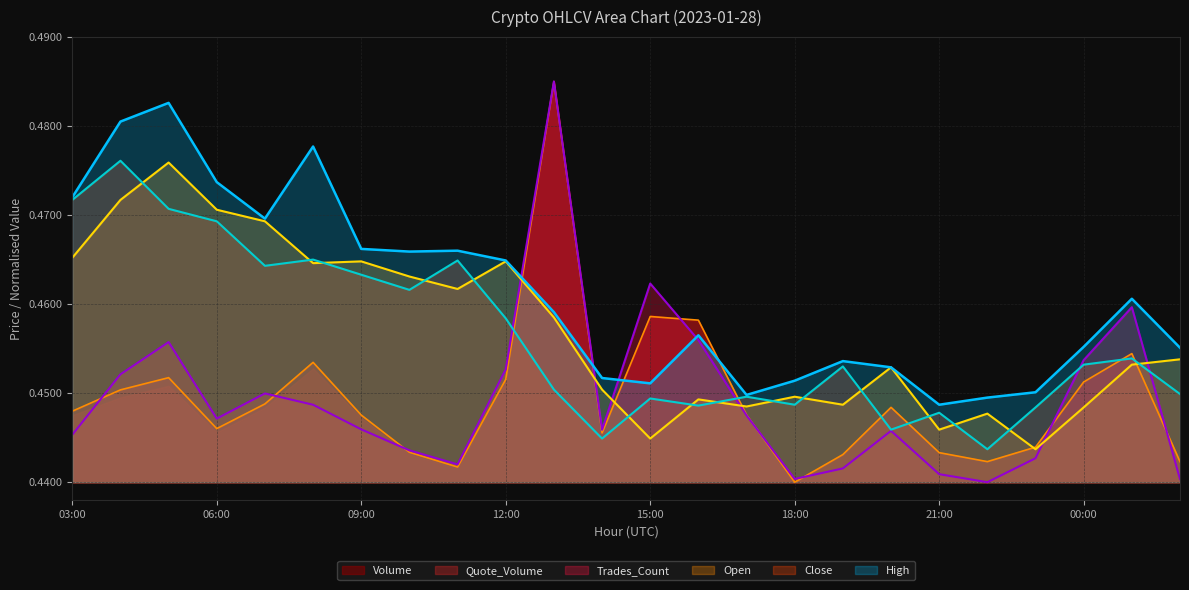

At which label is High closest to 0?

21:00